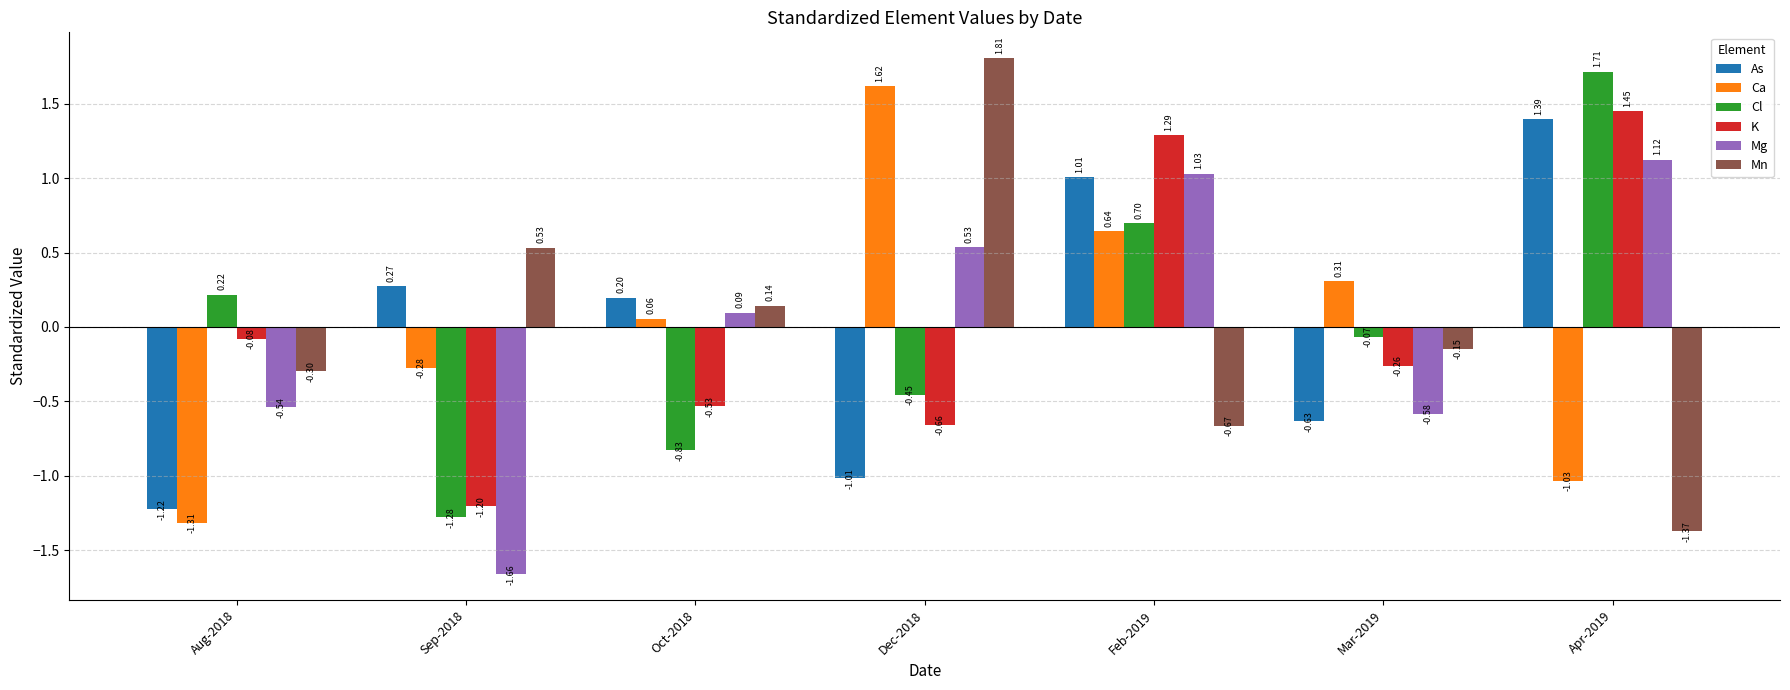

What is the difference between the maximum and minimum values in the Mn series?

3.2